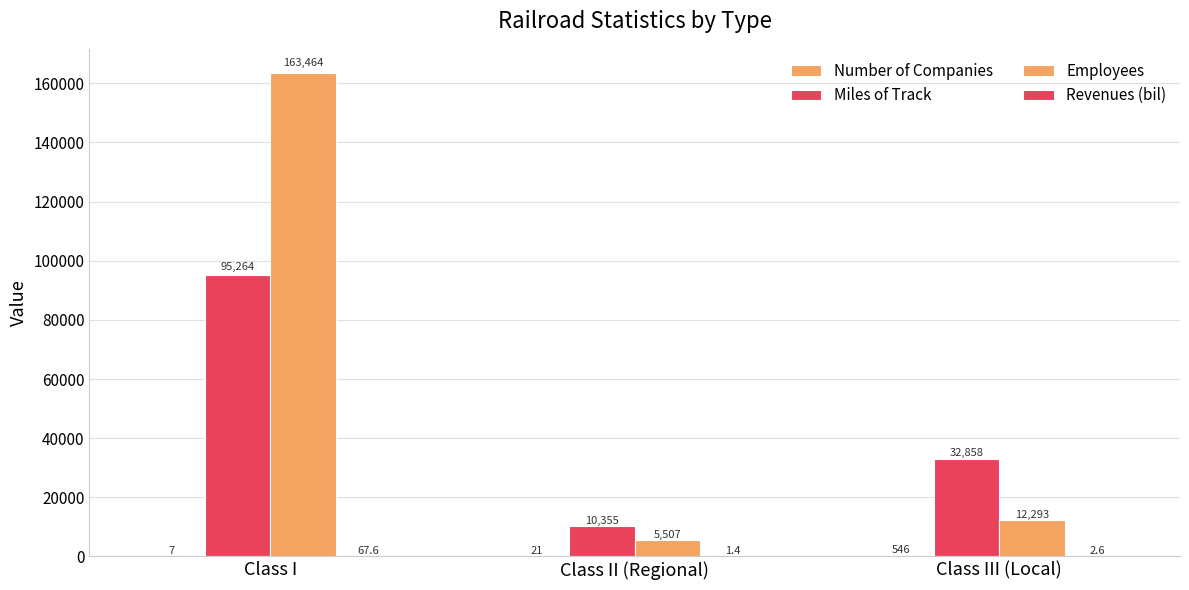

Rank the series by their maximum value, from highest to lowest.

Employees, Miles of Track, Number of Companies, Revenues (bil)